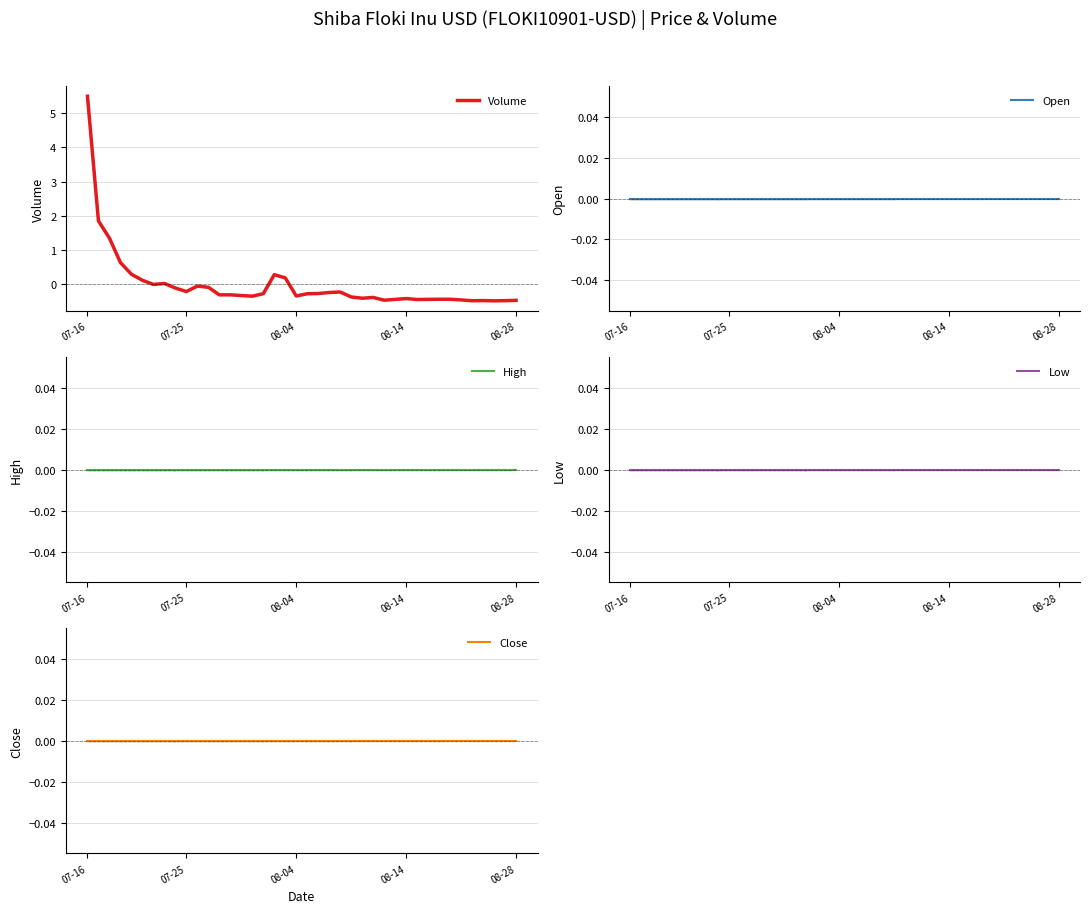

How many lines are shown in the chart?

5